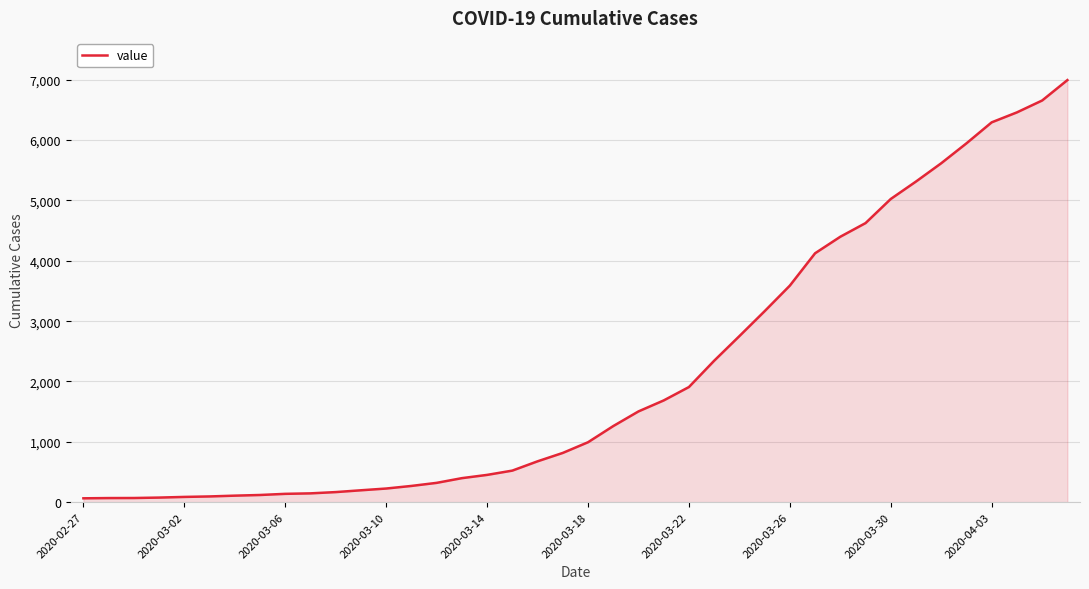

What is the maximum value shown in the chart?

6995